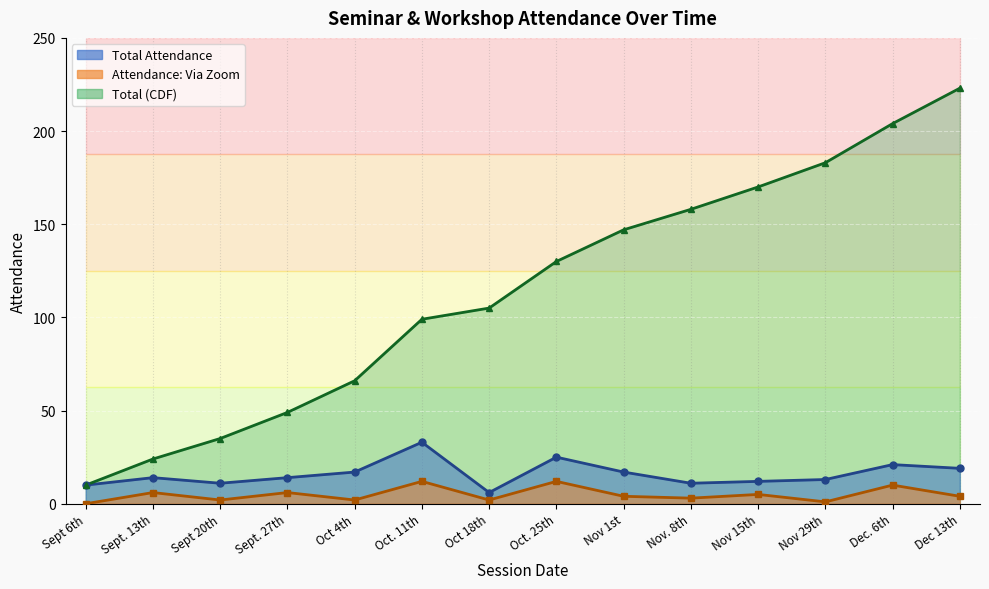

How many values in the Total (CDF) series are below 130?

7